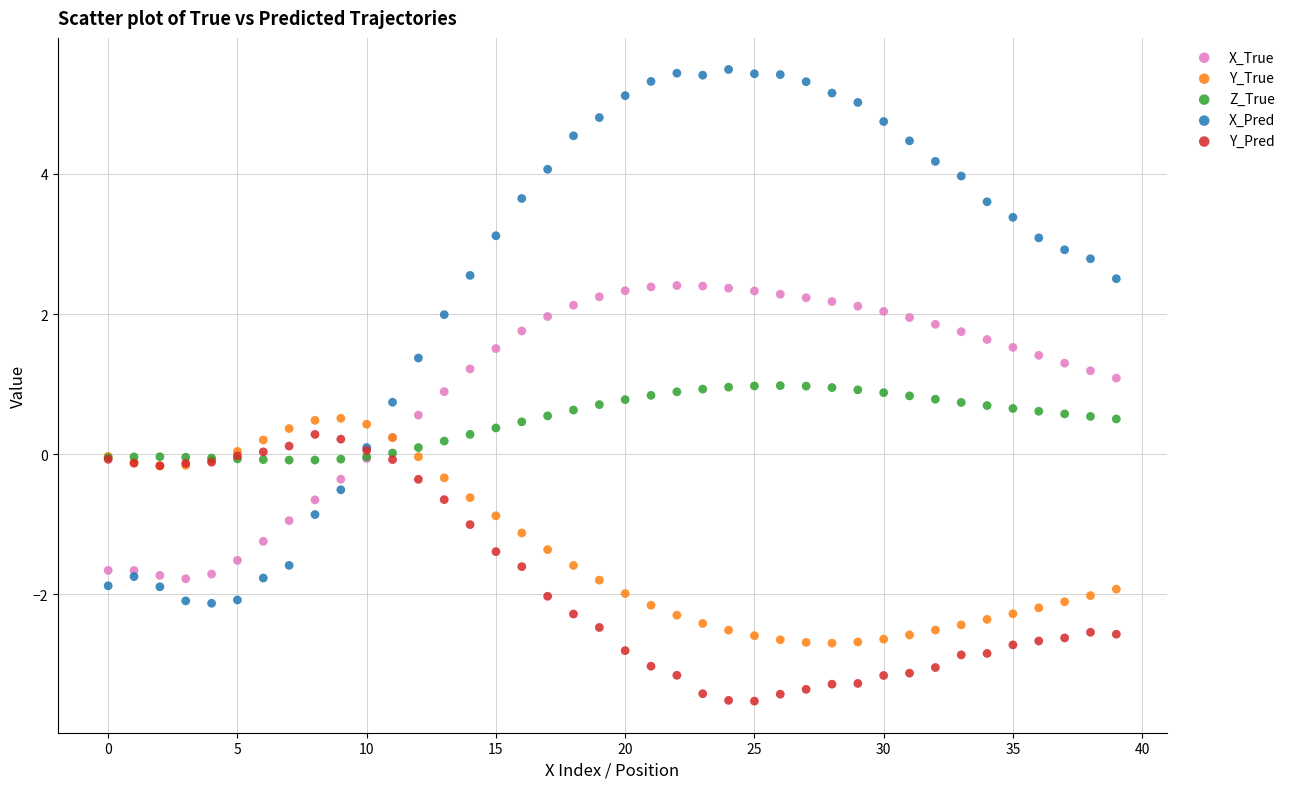

Which series contains the highest Y value?

X_Pred